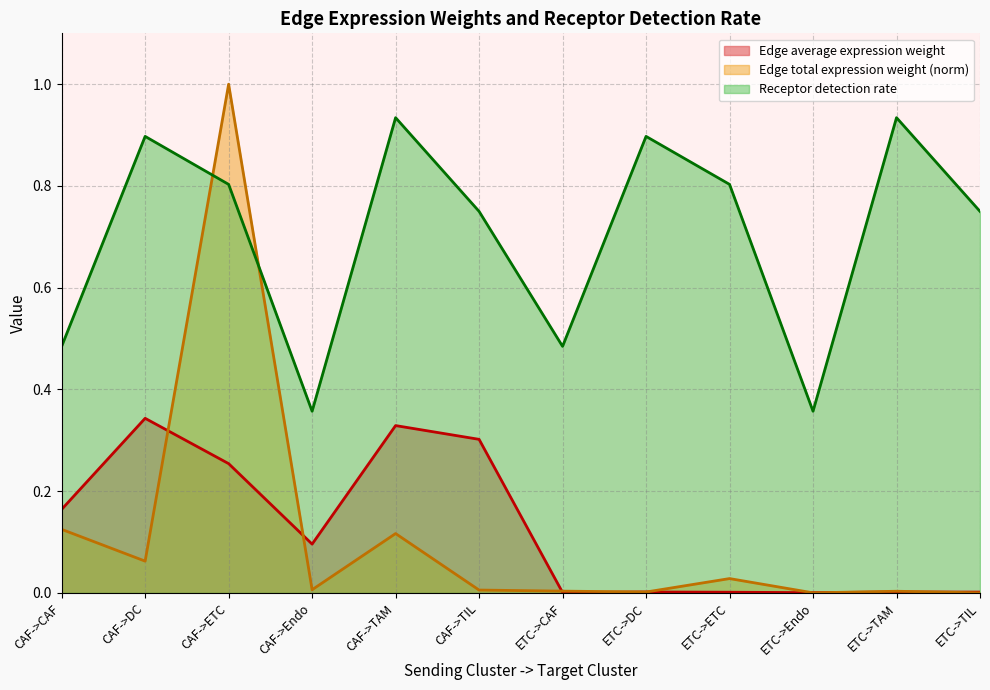

Is the value of Edge total expression weight at CAF->TIL greater than the value of Receptor detection rate at CAF->TAM?

No